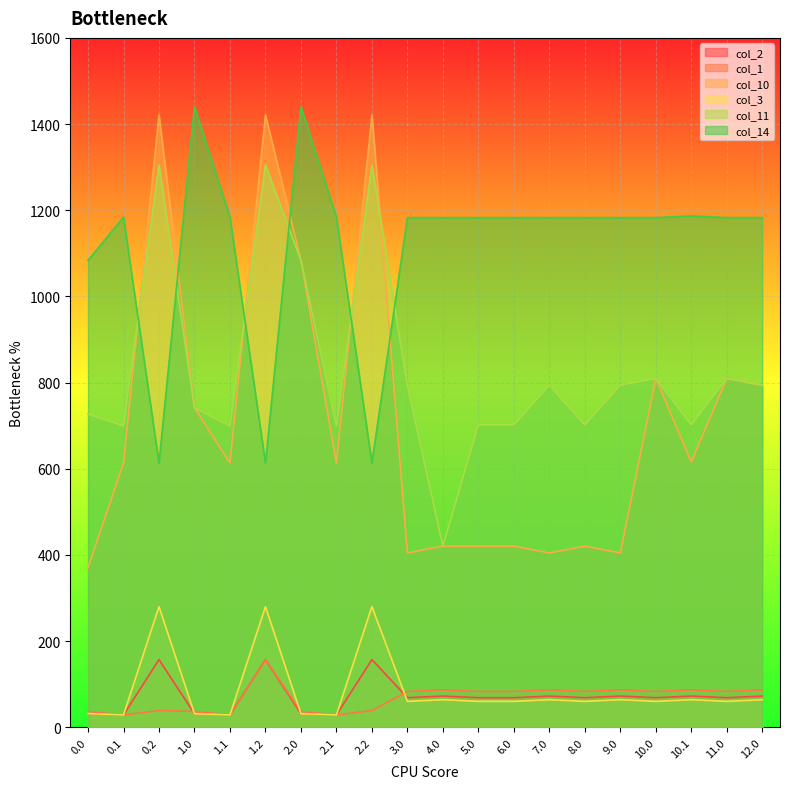

How many lines are shown in the chart?

6